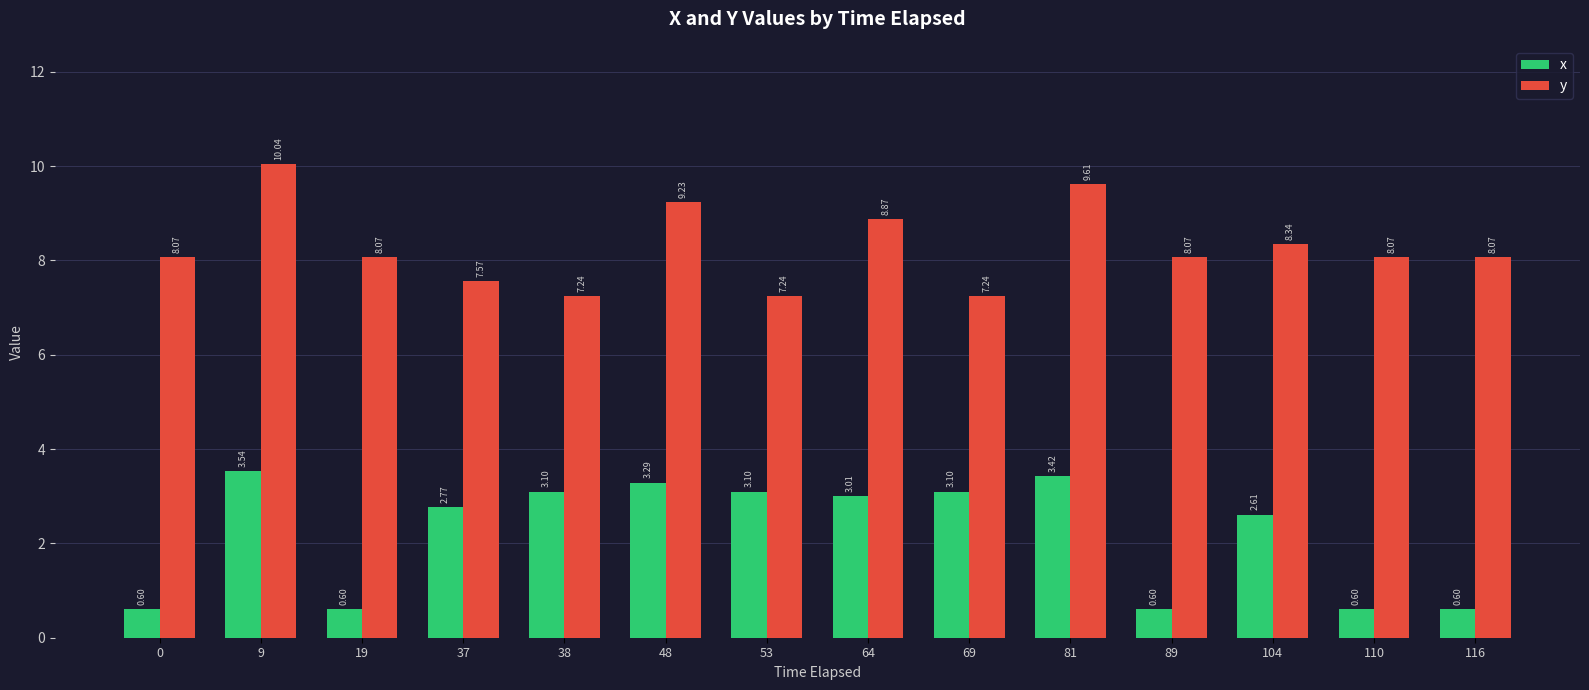

Is the value of y at 81 greater than the value of x at 64?

Yes